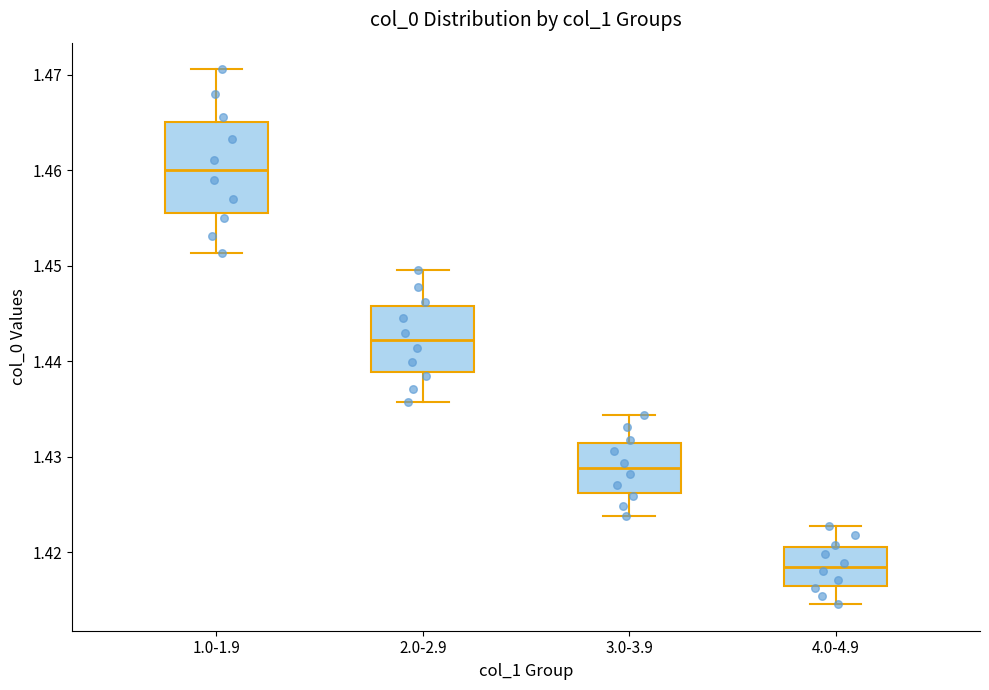

Which box's median line is the highest?

1.0-1.9